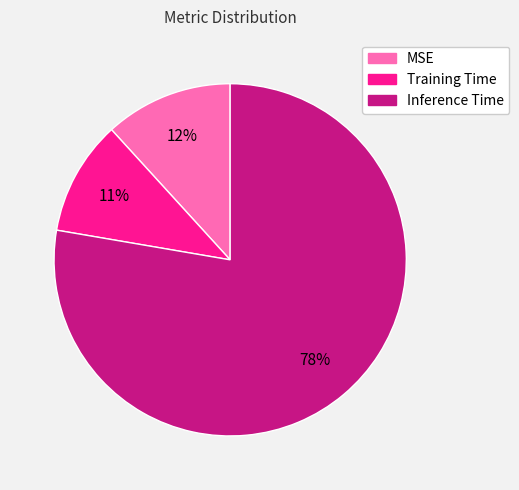

Which has a higher value, Inference Time or Training Time?

Inference Time